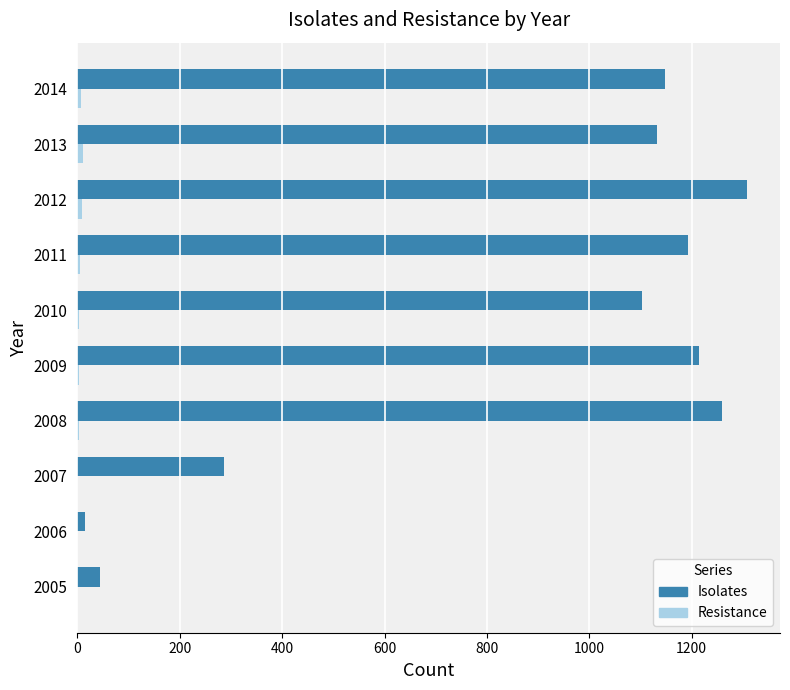

At which label is Isolates closest to 661?

2007